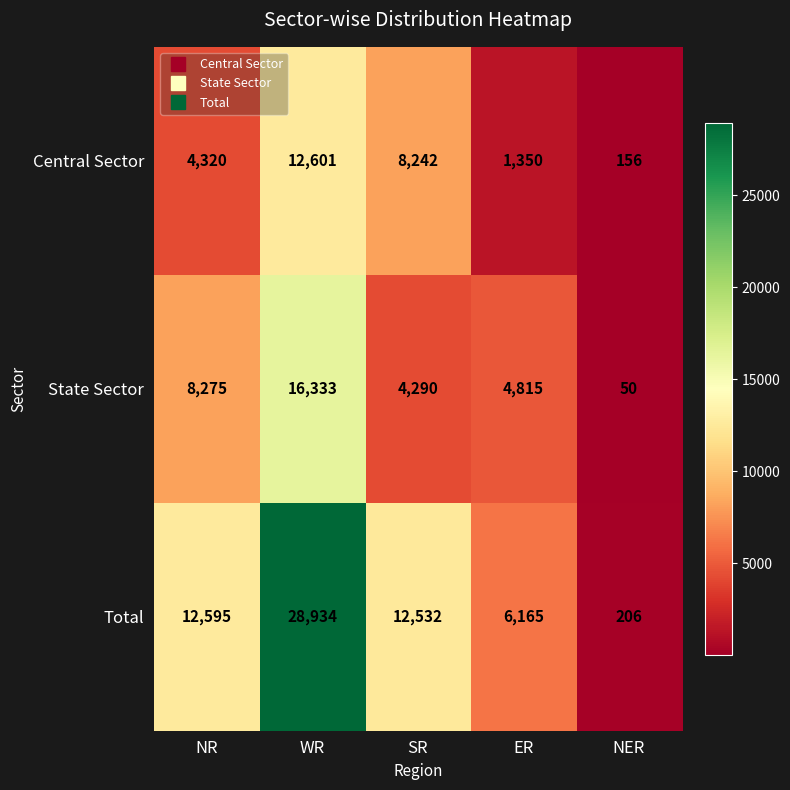

Is it true that Total equals 46917 at WR?

False